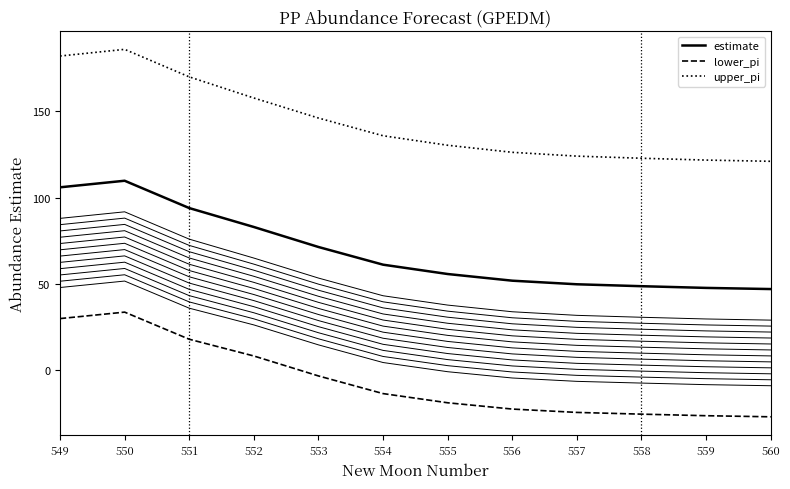

Is it true that estimate equals 74.3 at 558?

False